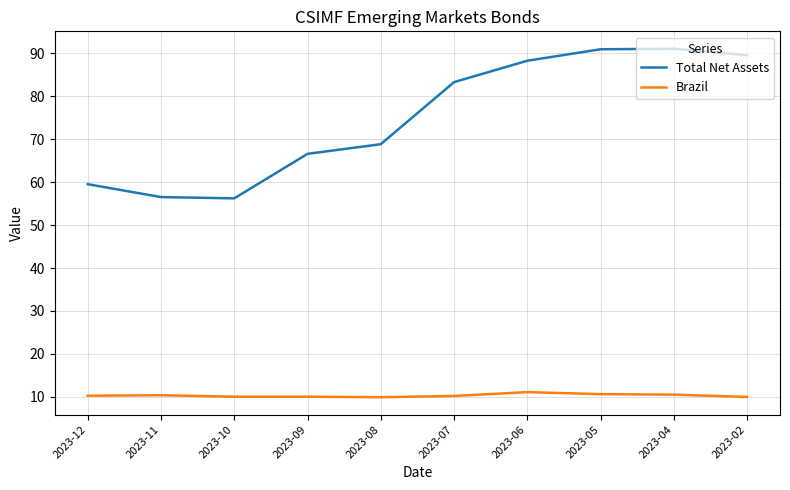

Is it true that Brazil equals 6.1 at 2023-10?

False